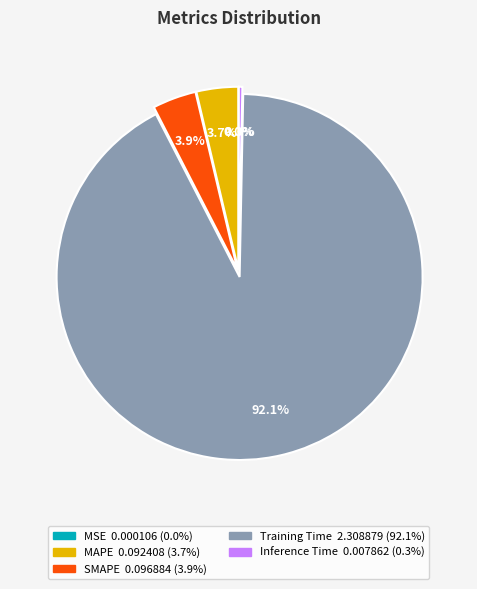

Which category has the biggest portion of the pie?

Training Time